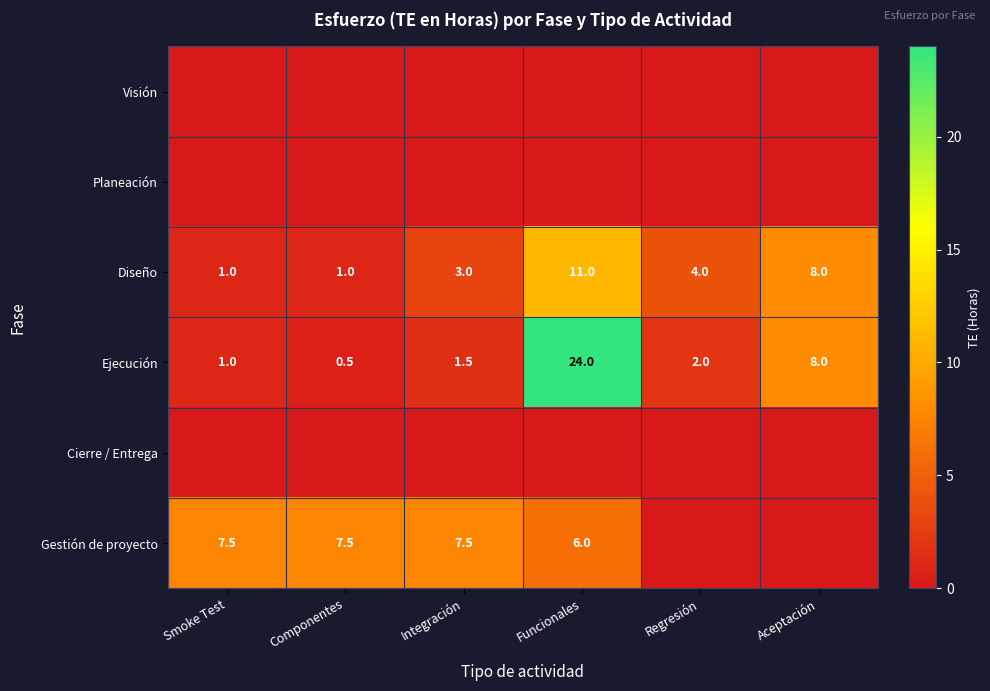

Which label corresponds to the smallest value in the chart?

Smoke Test